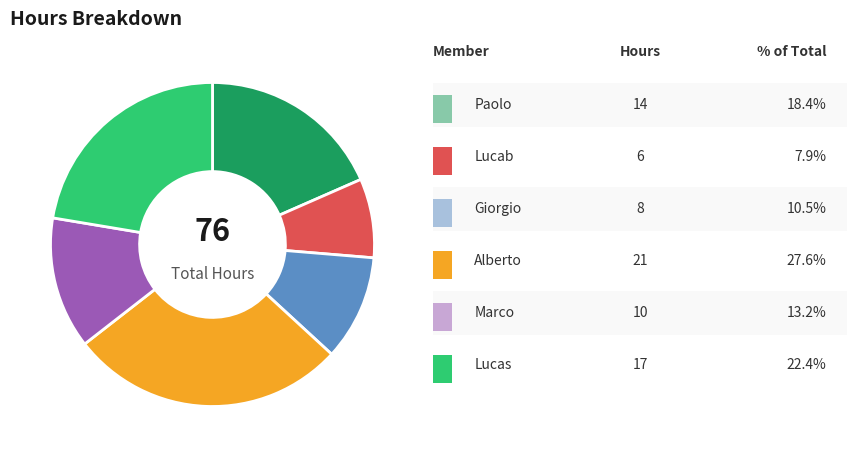

Does any single category account for the majority?

No